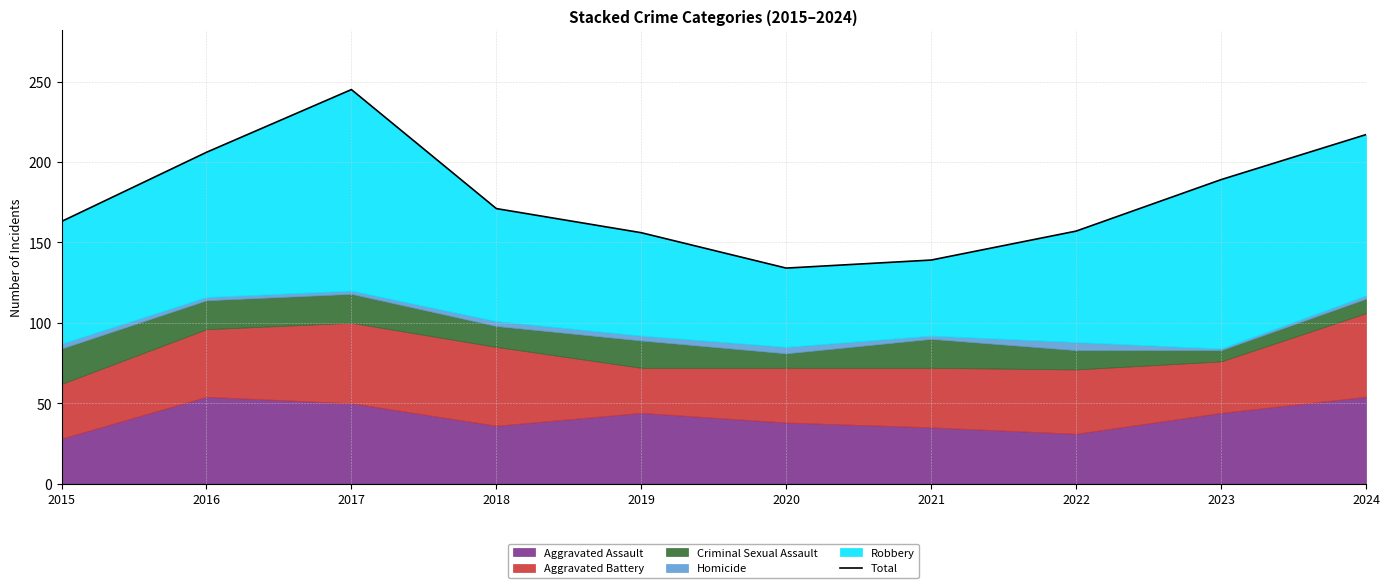

How many points are higher than both their immediate neighbors (excluding endpoints)?

1